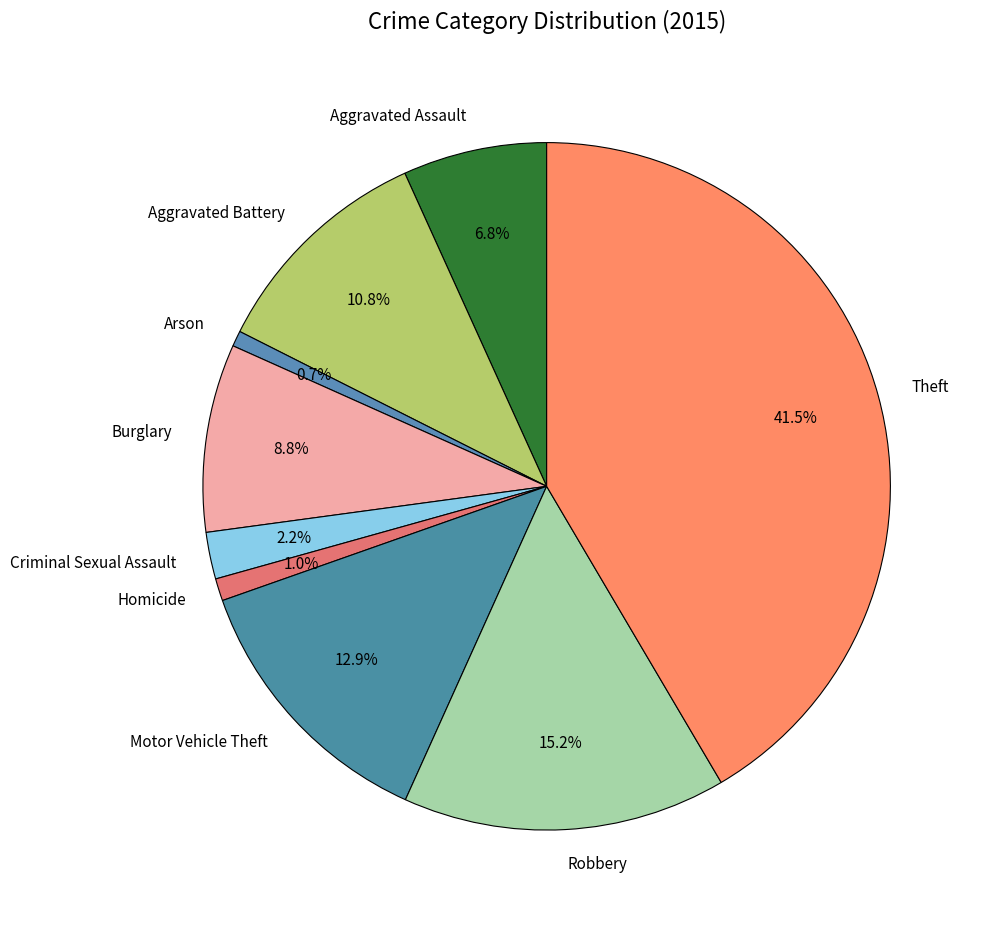

Which slice is the largest?

Theft